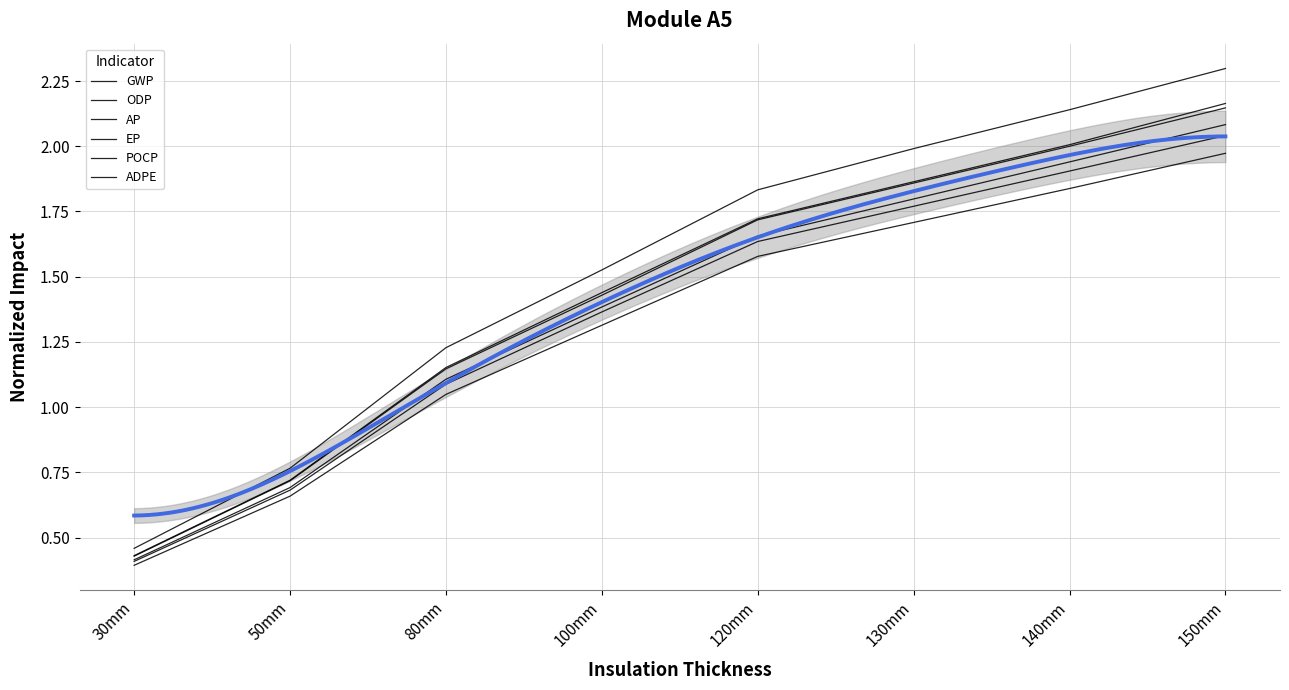

True or false: GWP has more than 2 interior local peaks.

False